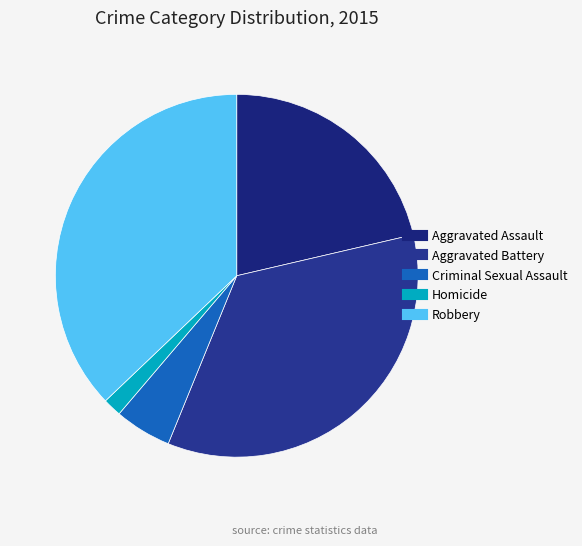

Does Criminal Sexual Assault represent more than half of the total?

No